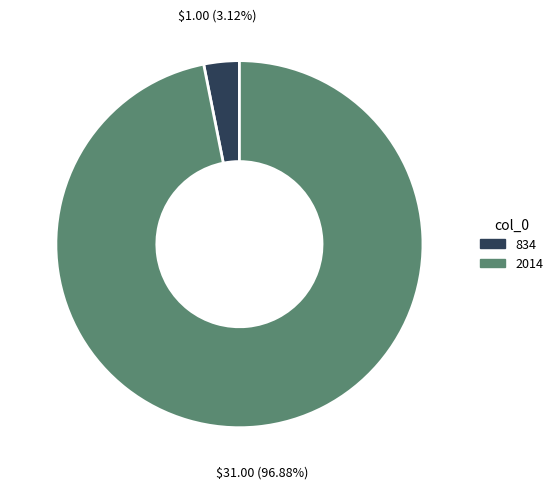

Count the number of slices in the pie.

2